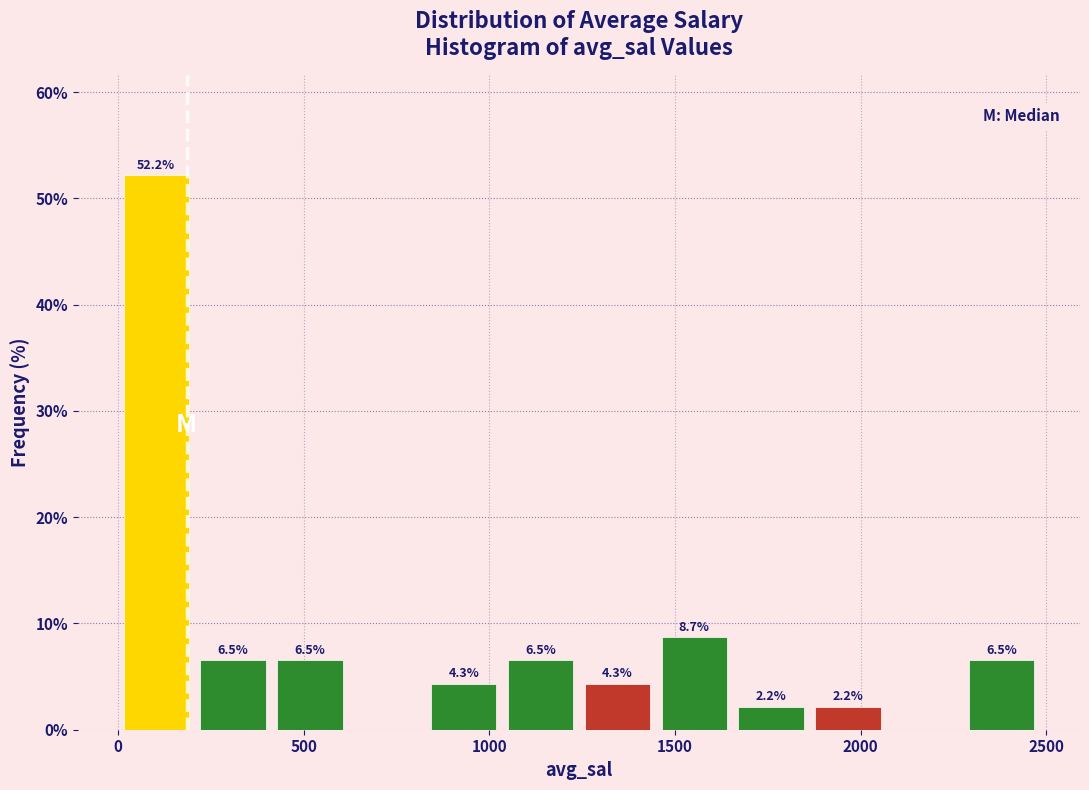

Over which range of the x-axis is the bar tallest?

0 to 200